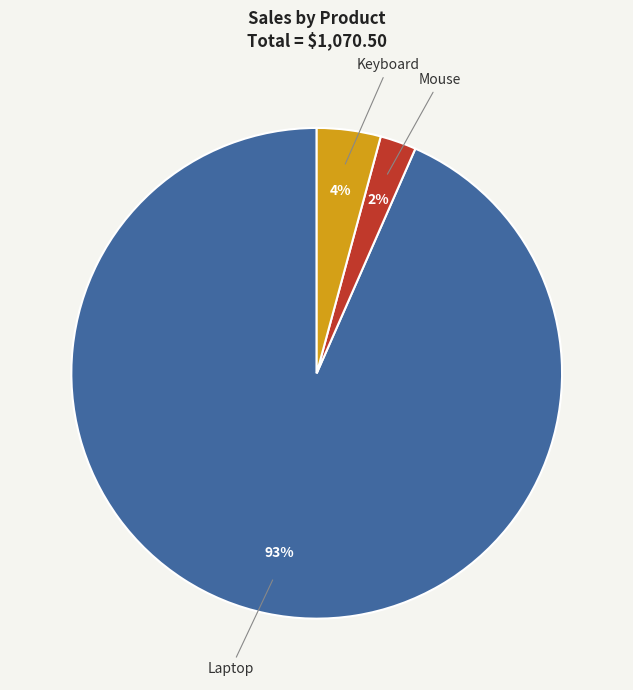

Is there any slice that represents more than half of the pie?

Yes